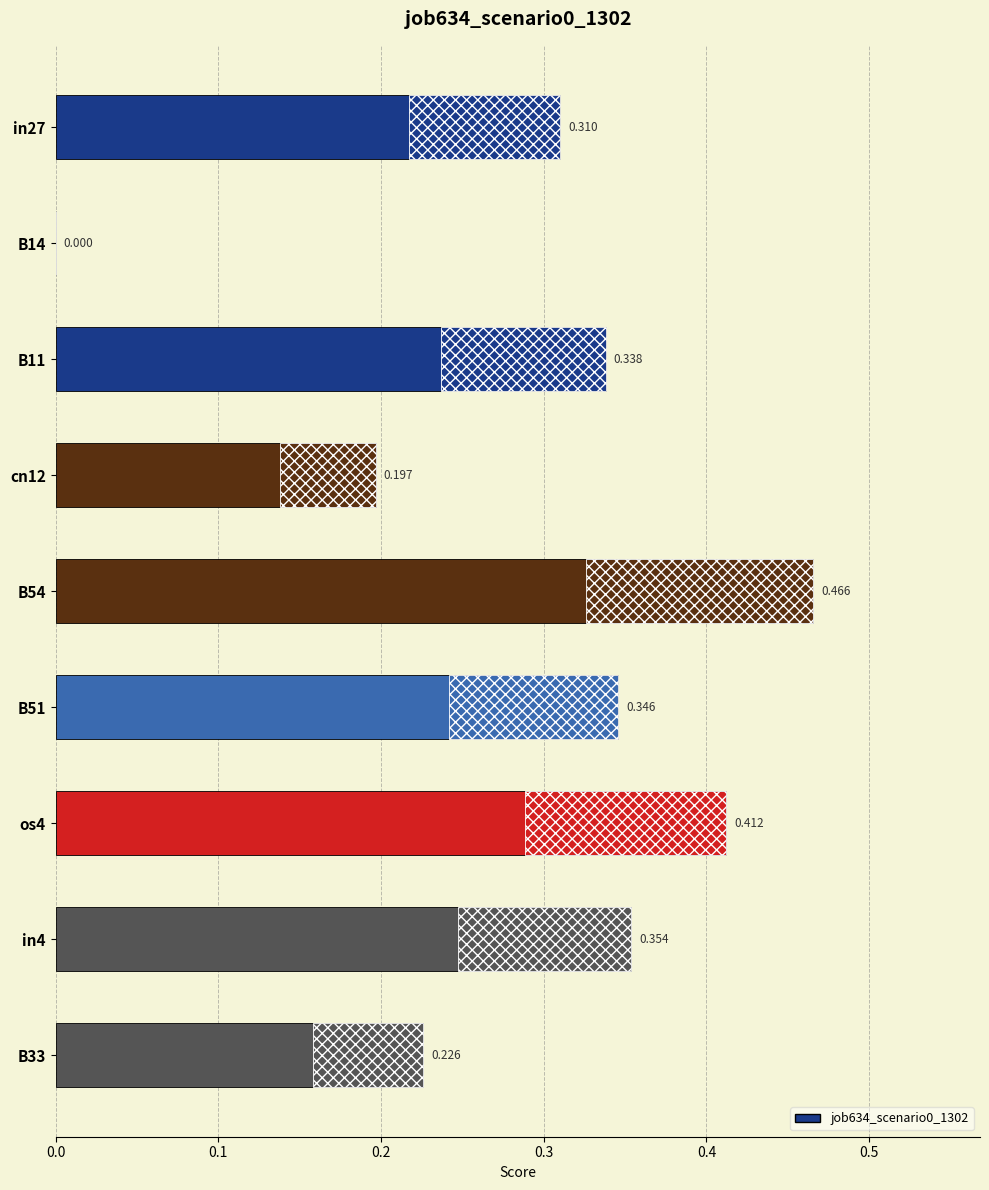

Is it true that the value at cn12 is 0.1?

False